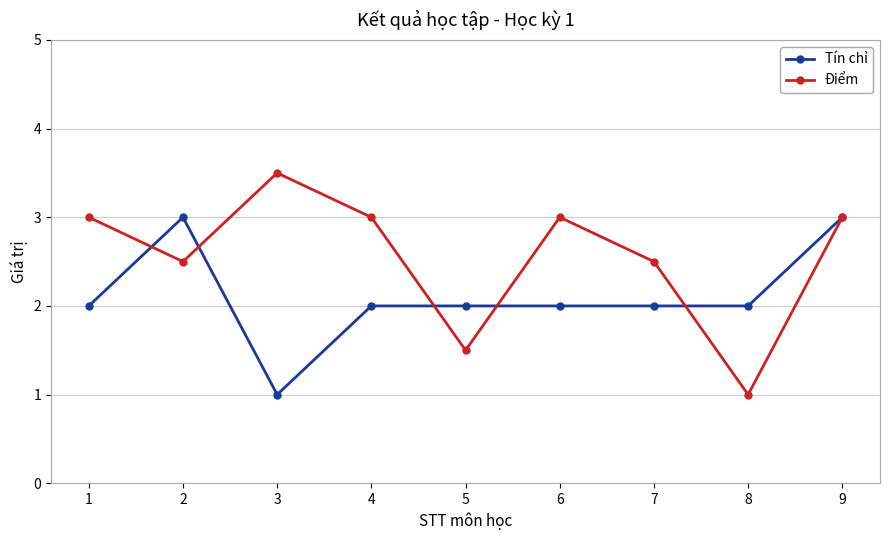

Is it true that Điểm equals 4.7 at 9?

False